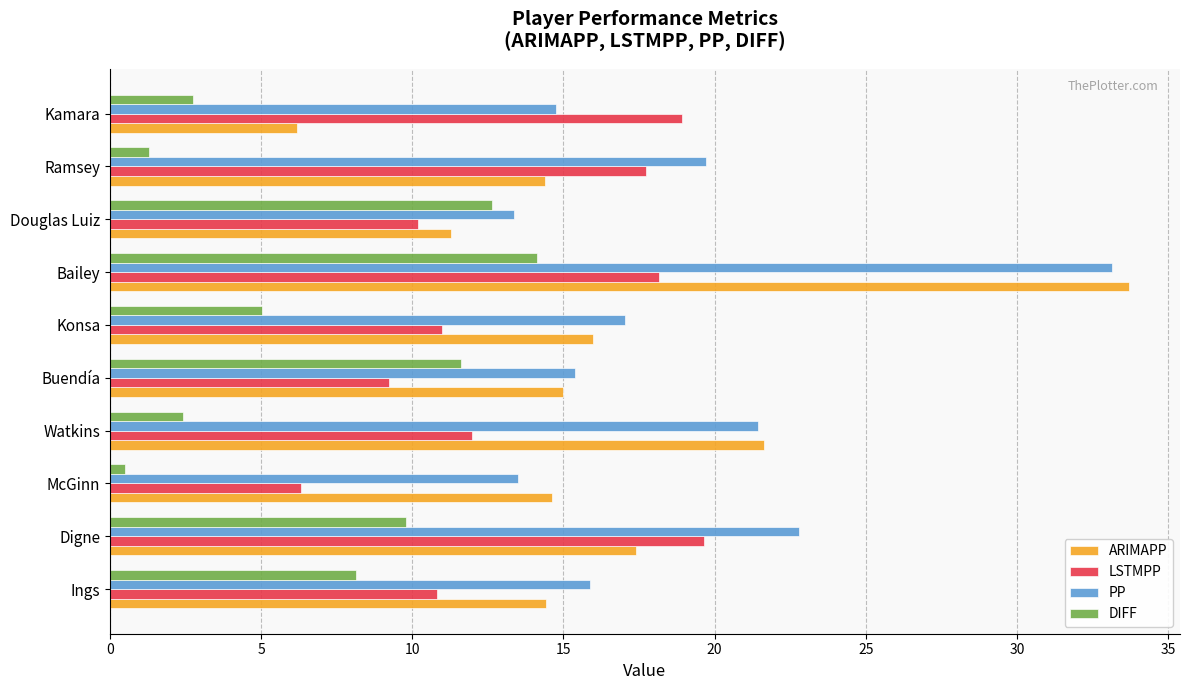

Which series has the largest range (max minus min)?

ARIMAPP